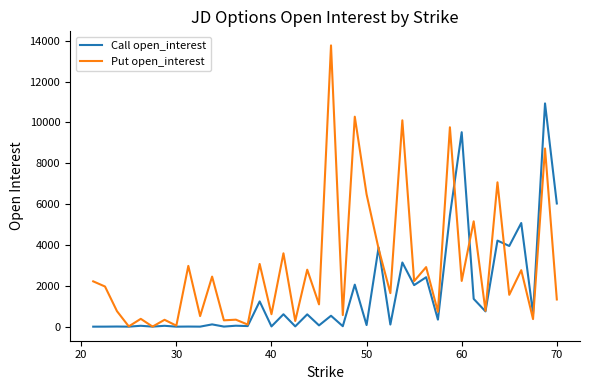

Which series has the widest spread of values?

Put open_interest